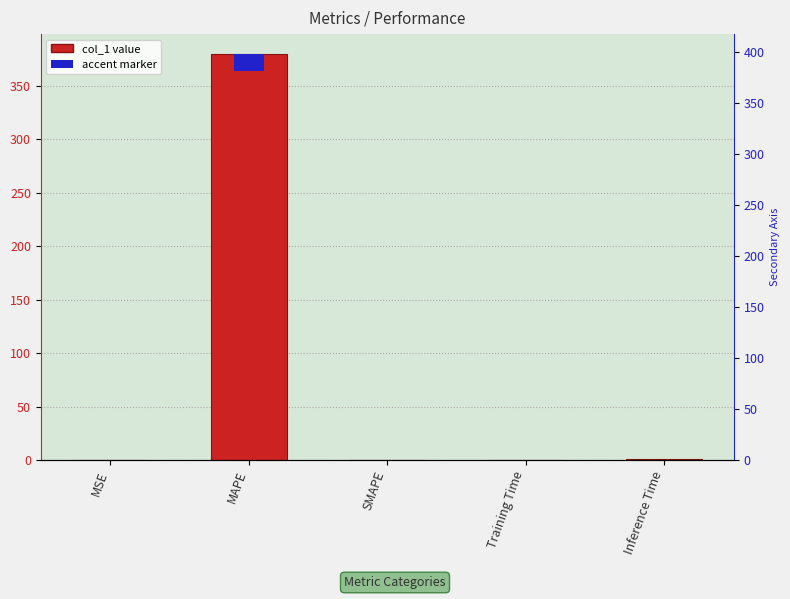

What is the label of the 1st bar from the right?

Inference Time